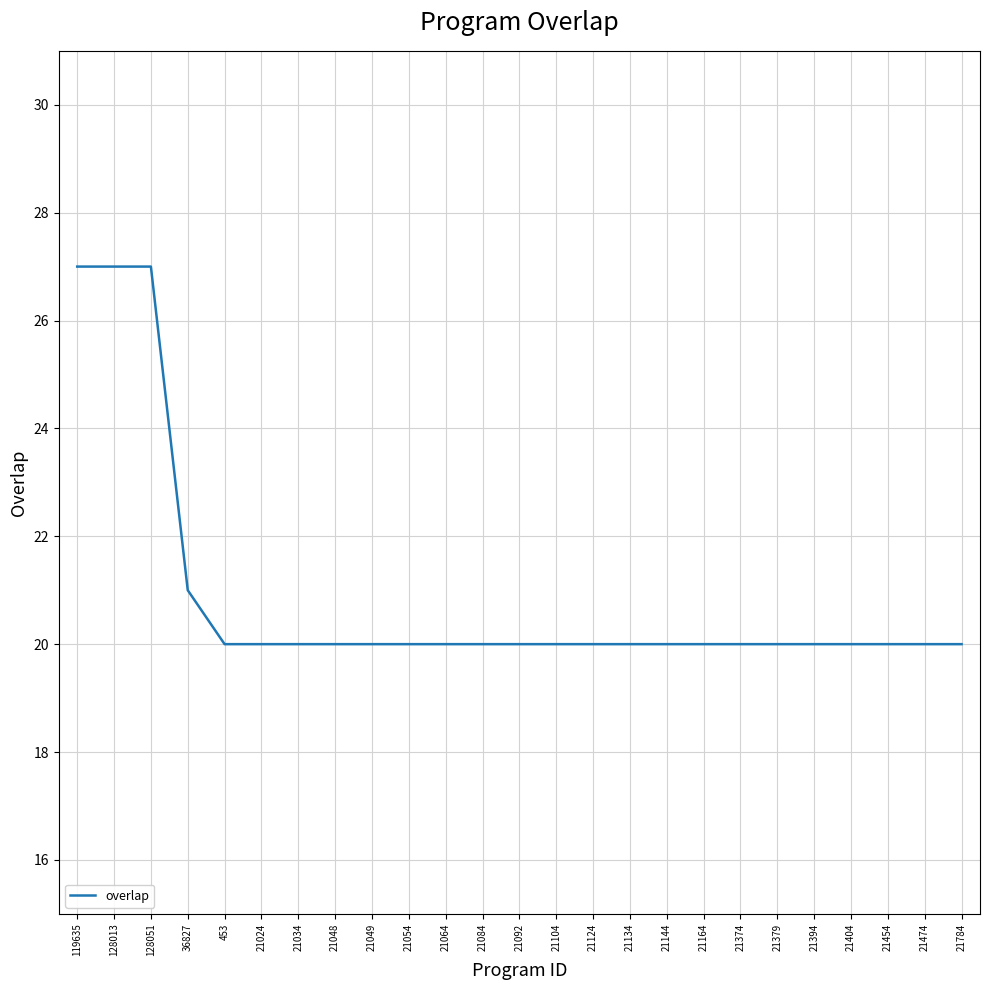

Reading right to left, what are all the values shown in this chart?

20	20	20	20	20	20	20	20	20	20	20	20	20	20	20	20	20	20	20	20	20	21	27	27	27